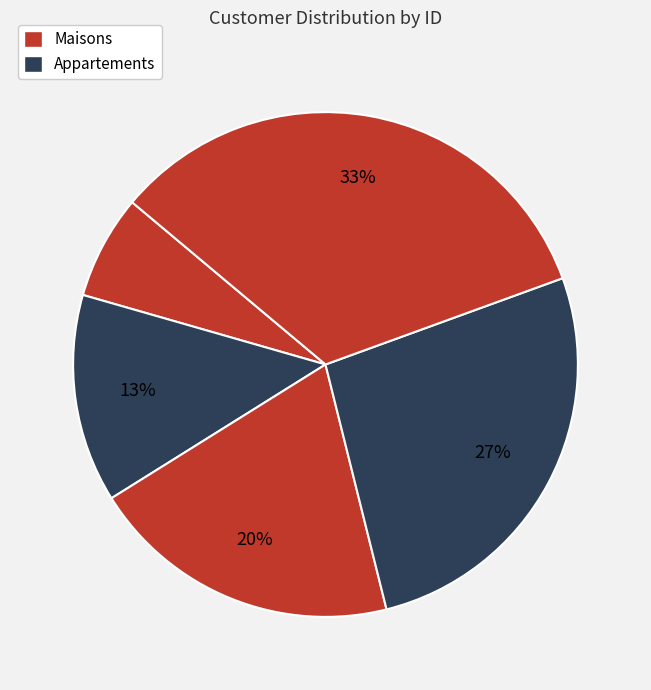

Count the number of slices in the pie.

5